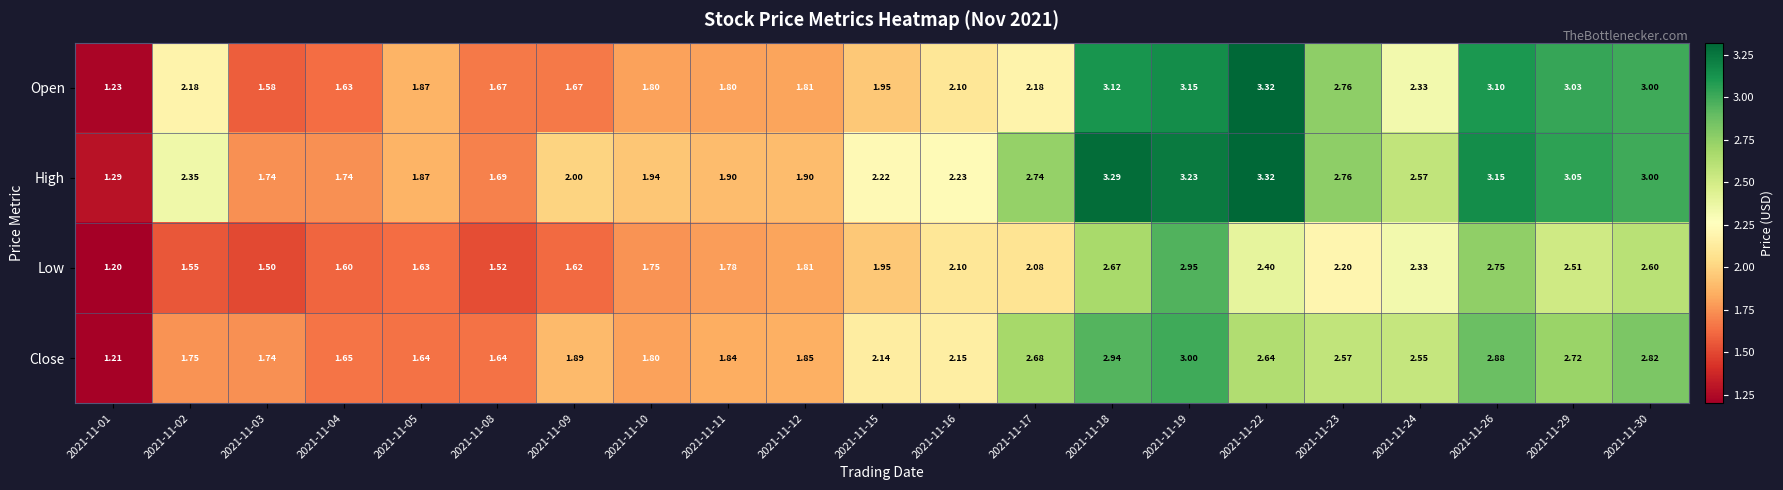

Rank the series by their average value, from lowest to highest.

Low, Close, Open, High